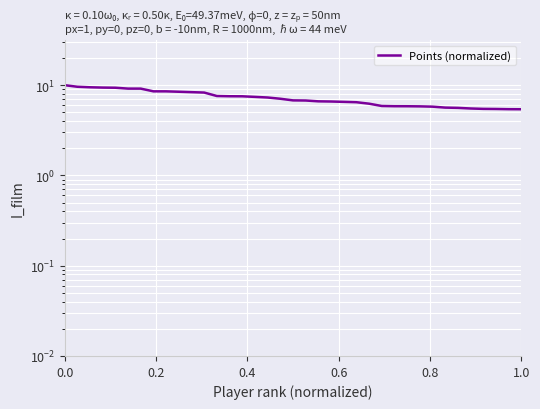

What is the minimum value shown in the chart?

5.4